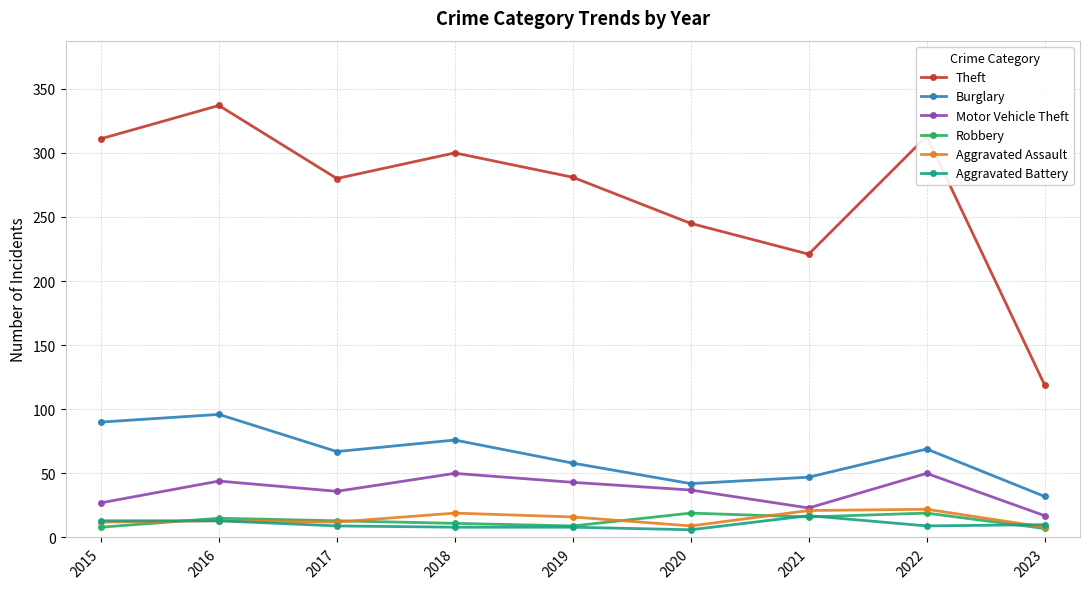

Where is the first local maximum for Theft?

2016